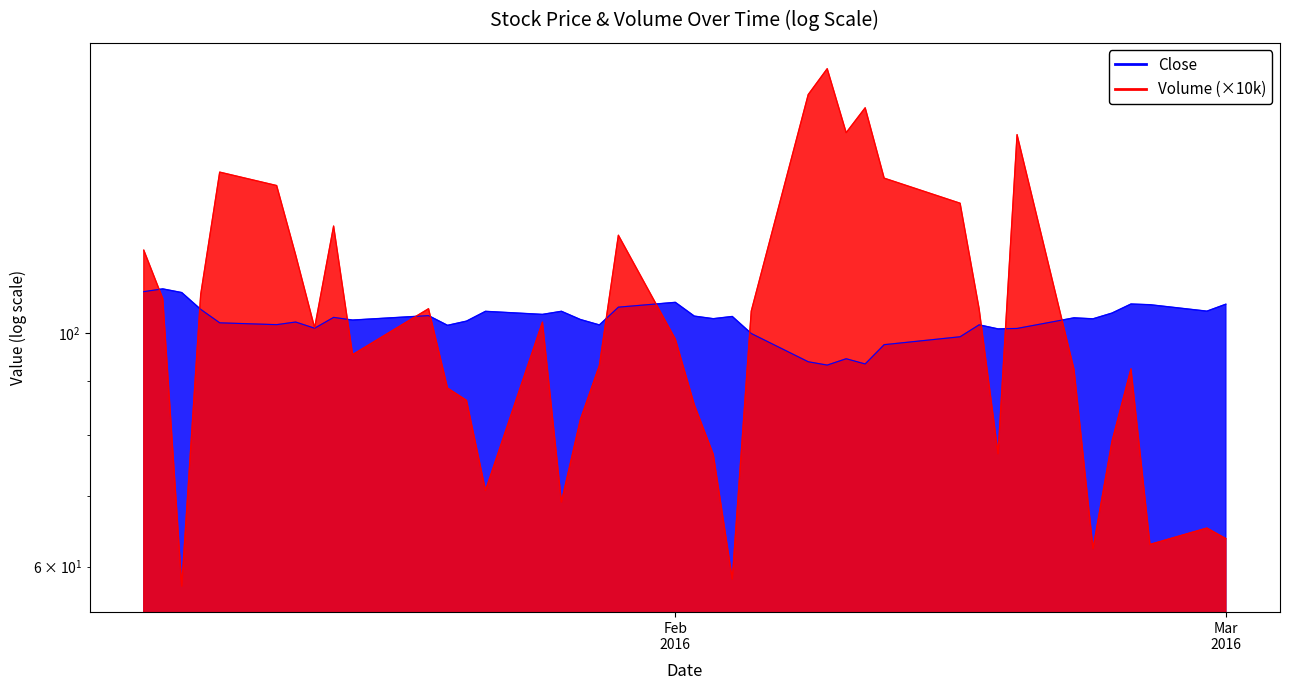

At which category does the chart reach its minimum across all series?

2016-01-06